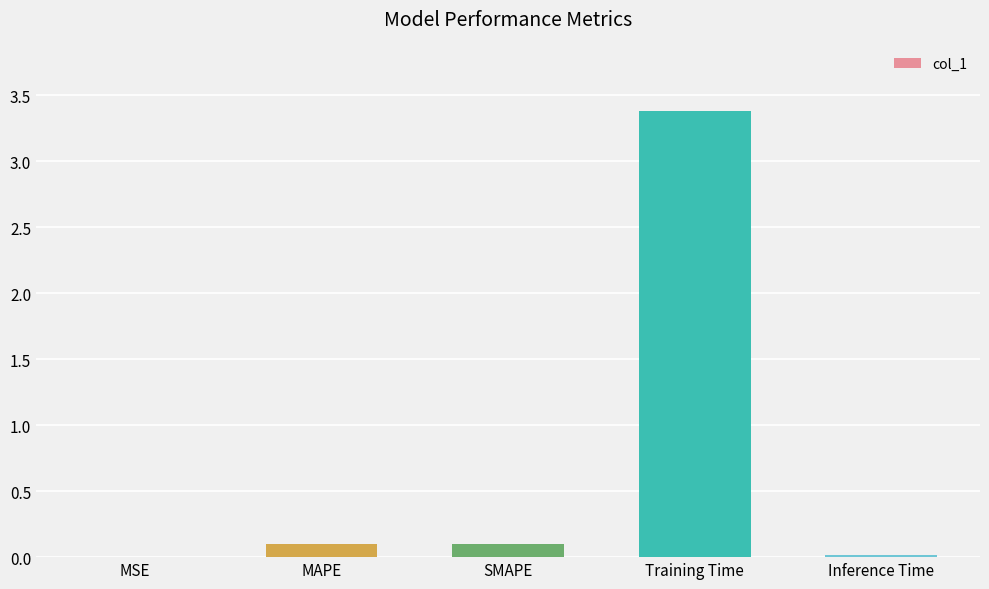

Read the value at SMAPE.

0.1